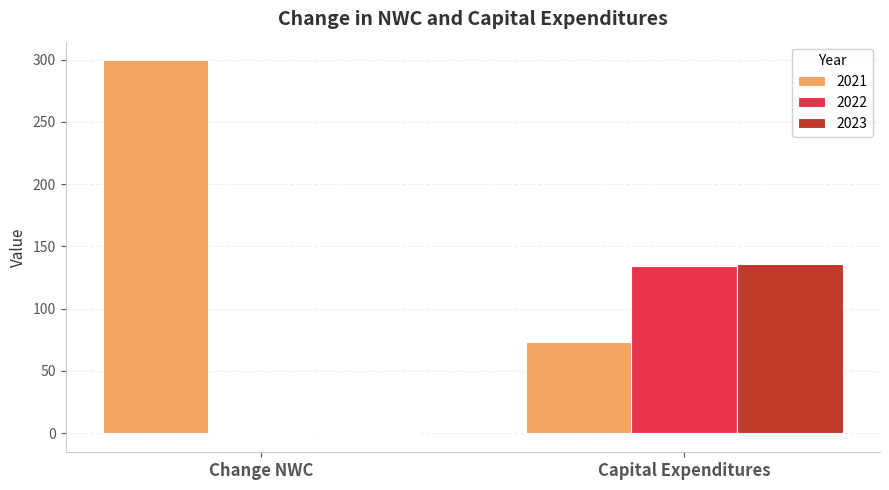

What value does the 2022 series have at Change NWC?

-0.5